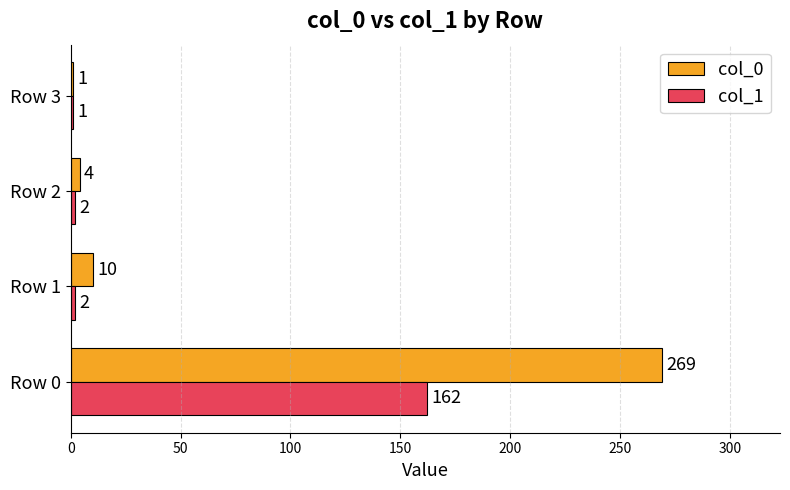

At which label is col_0 closest to 135?

Row 1